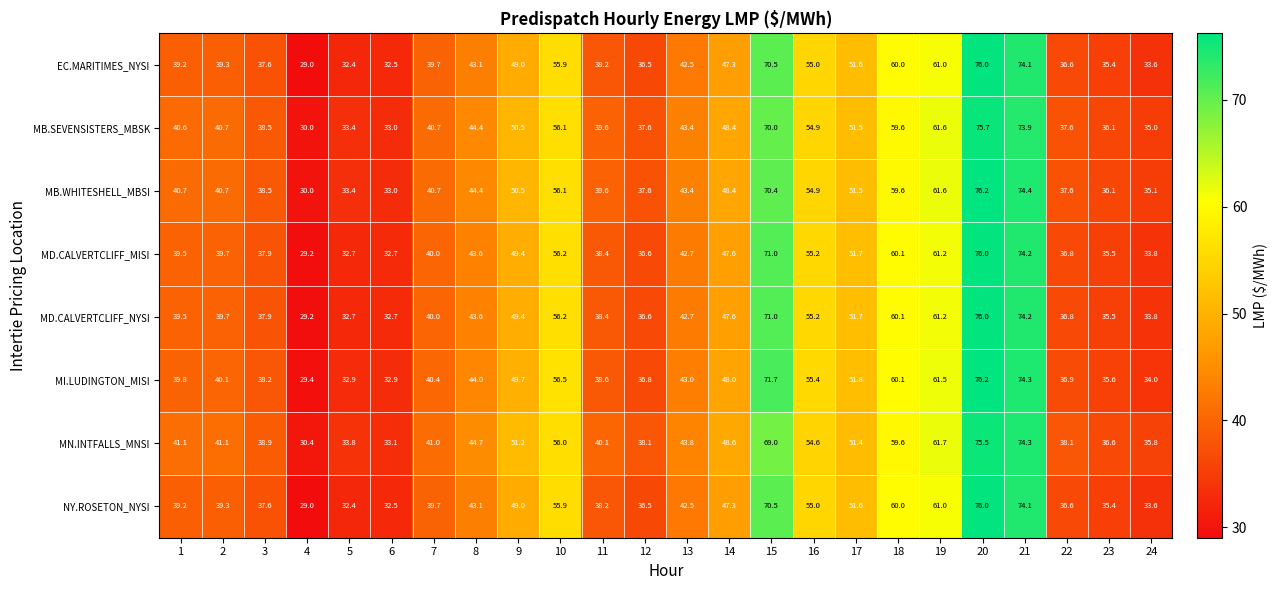

What is the greatest value displayed?

76.2